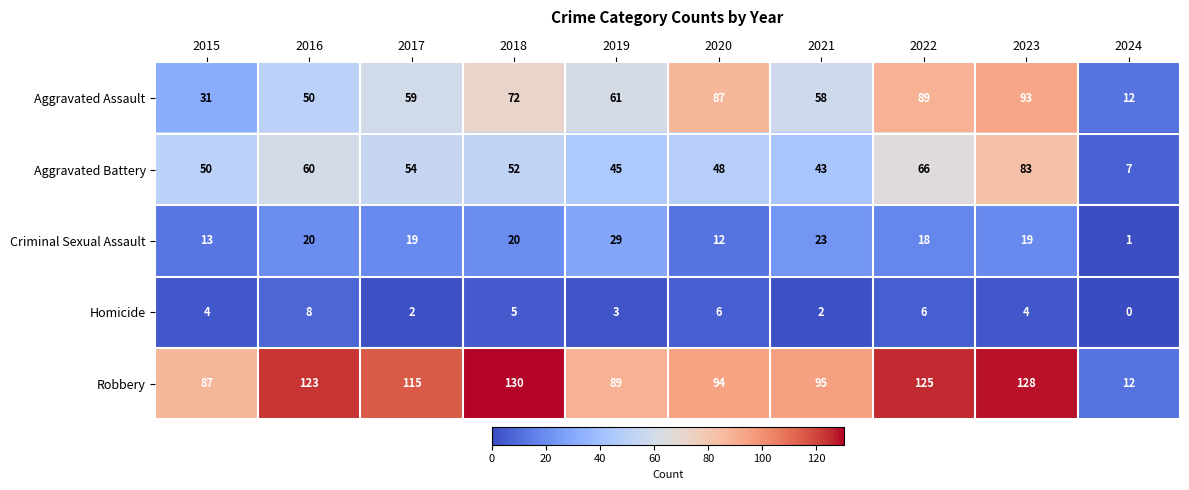

At which category is the sum across all series the highest?

2023